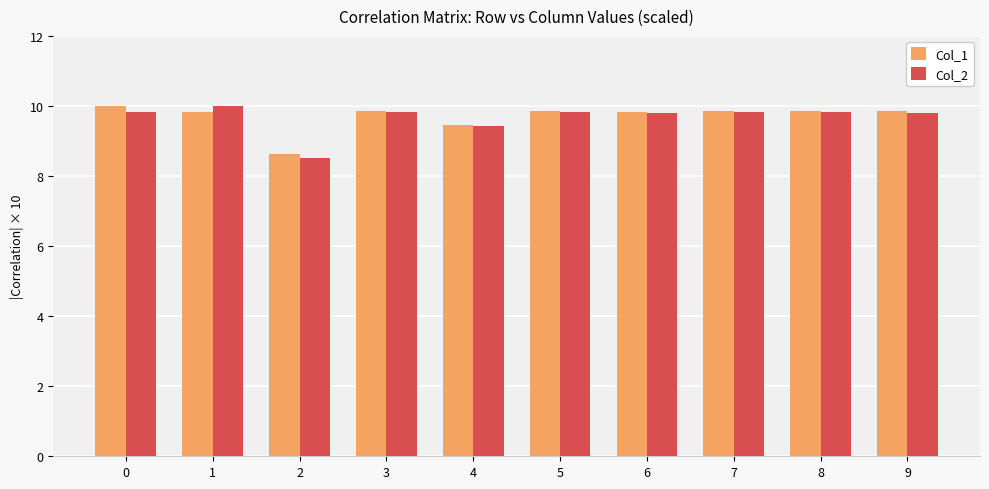

What is the total value across all series at 5?

19.7